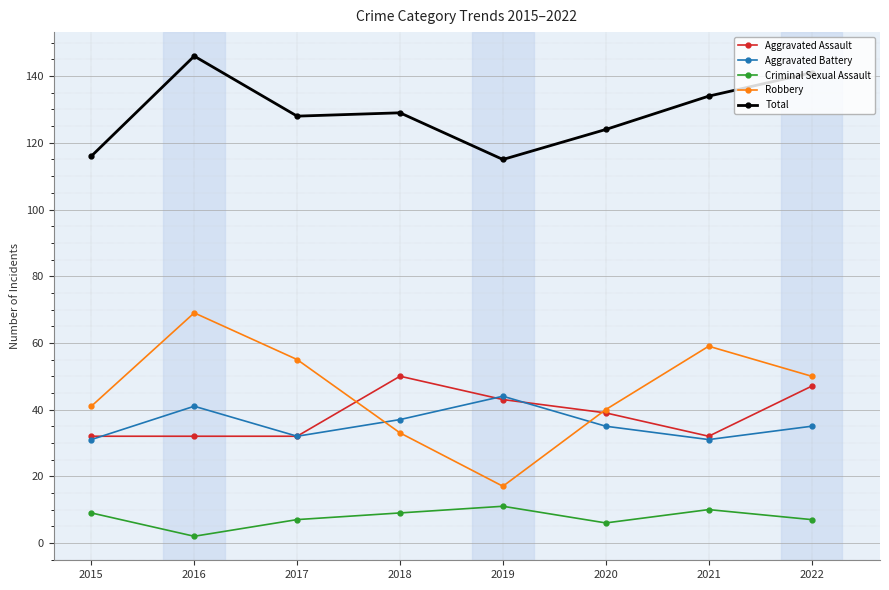

Rank the series by their maximum value, from highest to lowest.

Total, Robbery, Aggravated Assault, Aggravated Battery, Criminal Sexual Assault